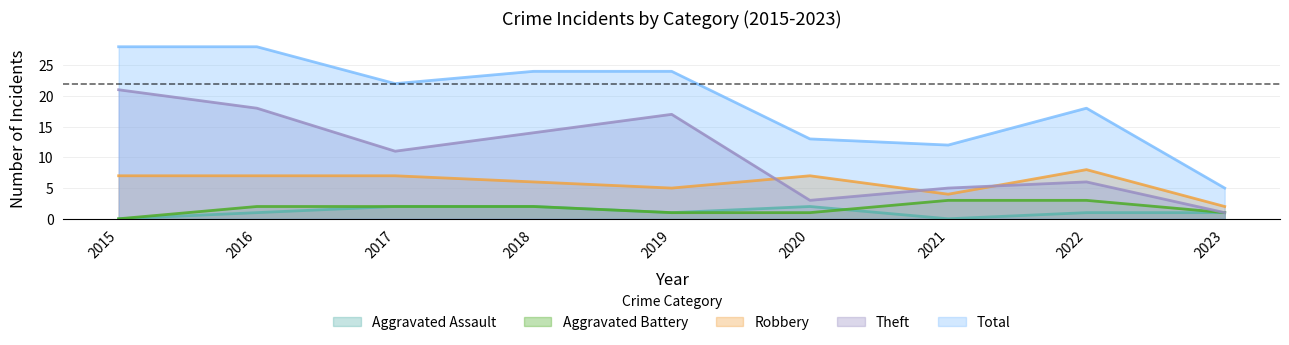

What is the maximum value for Theft?

21